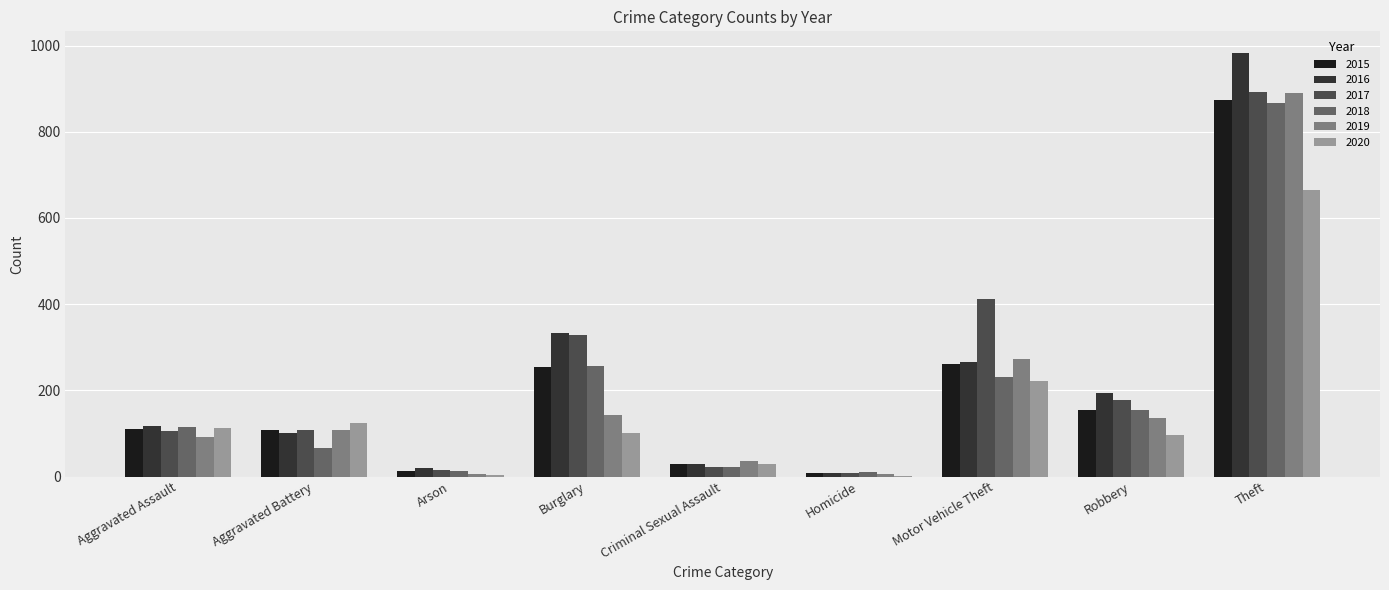

At which category is the sum across all series the highest?

Theft